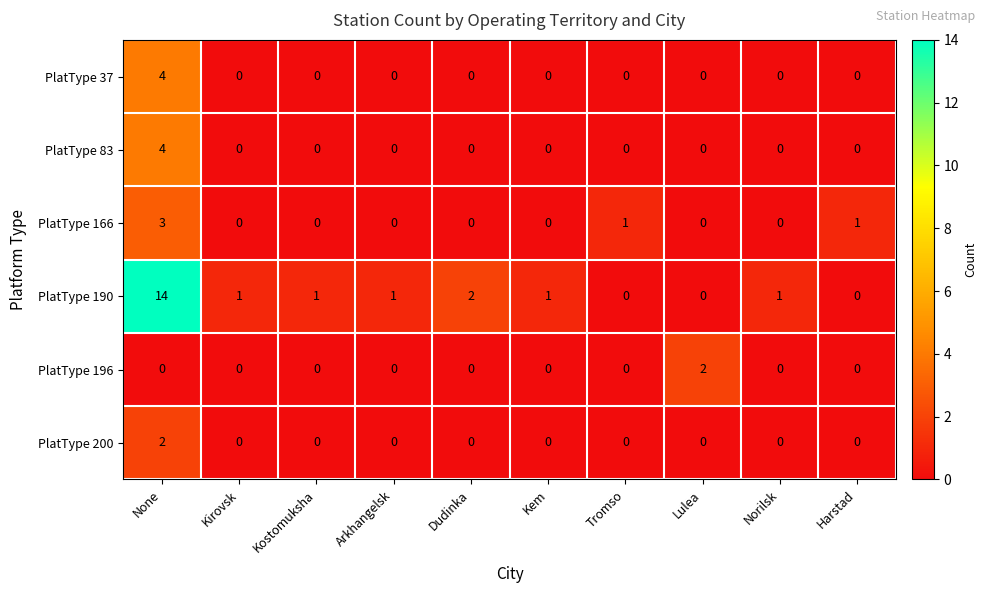

Which category has the highest value across all series?

None